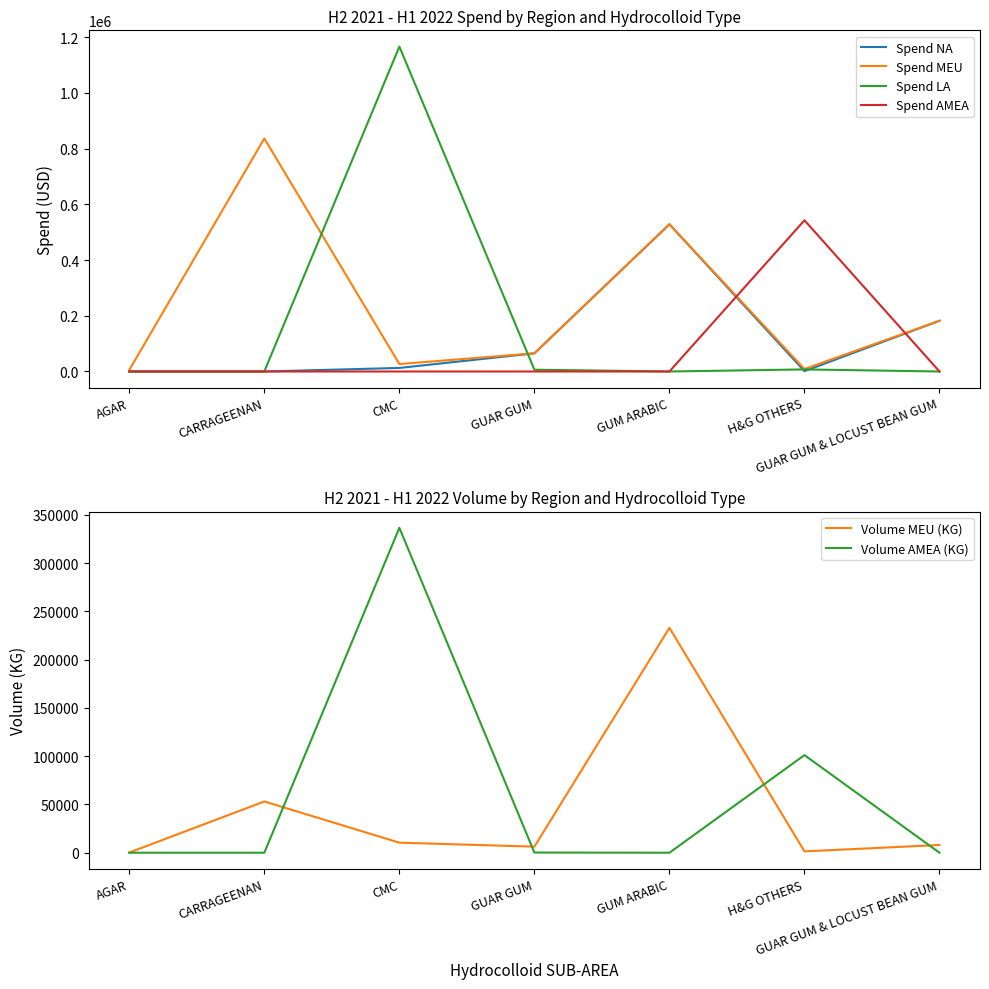

At which category is the sum across all series the highest?

CMC